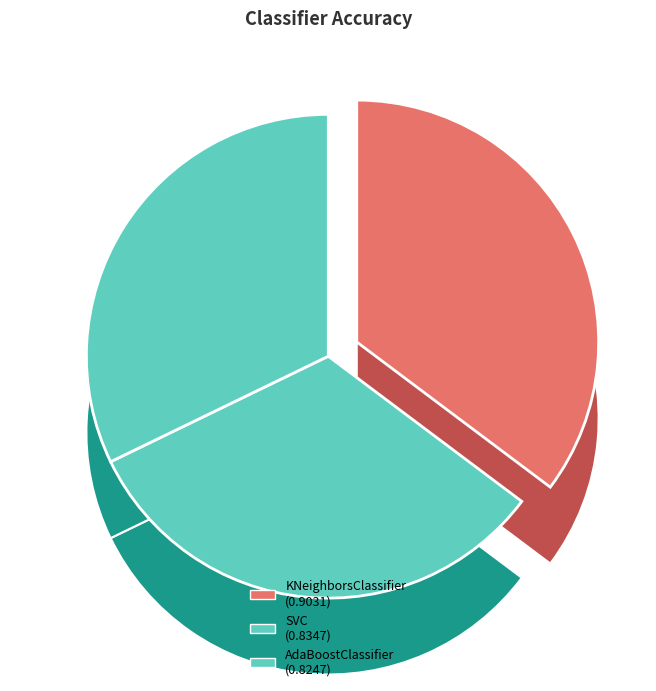

To the nearest percent, what portion does SVC represent?

33%